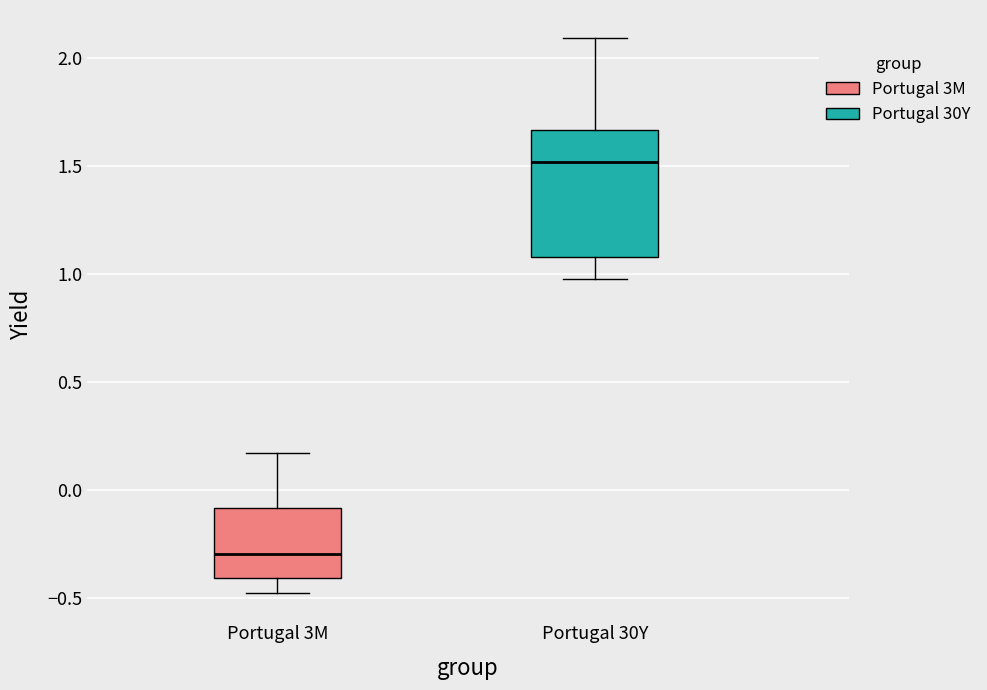

Which box has the lowest median line?

Portugal 3M